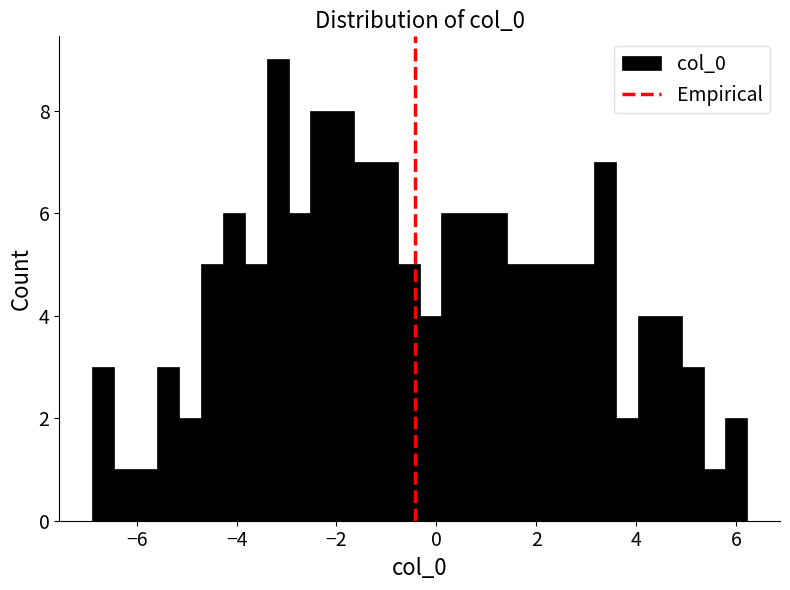

Read against the x-axis, roughly where is the centre of the tallest bar?

-3.2